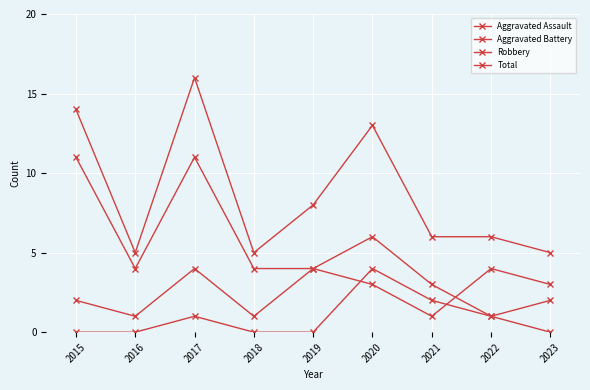

How many data points does each series have?

9